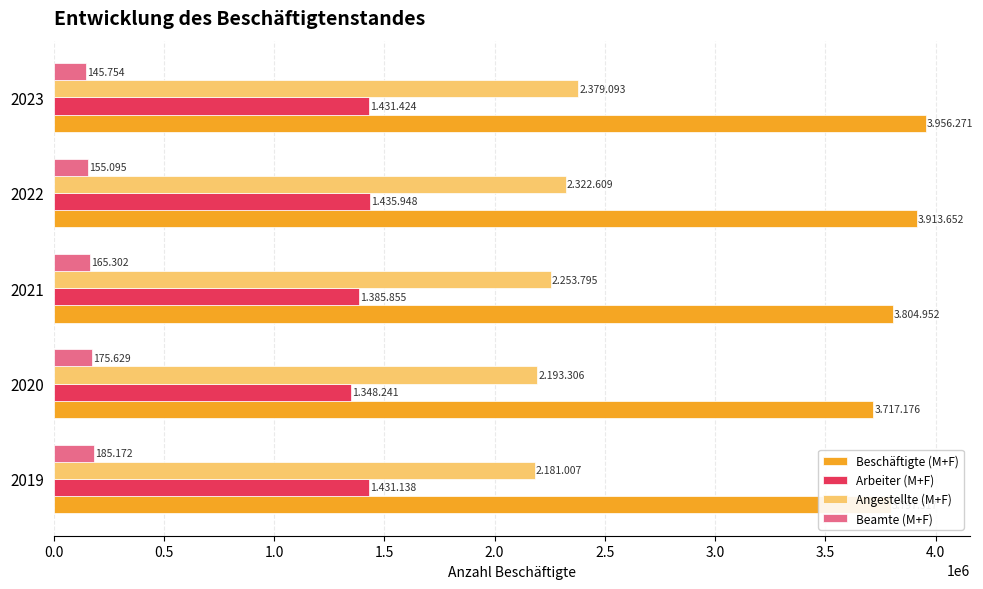

At how many categories does at least one series exceed 198779?

5